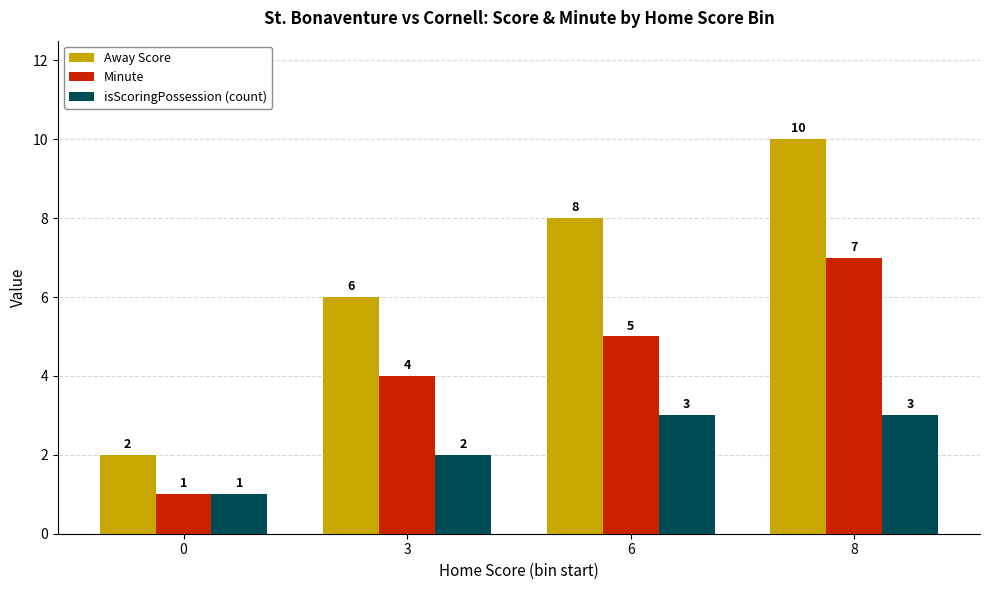

Read the Away Score value at 3.

6